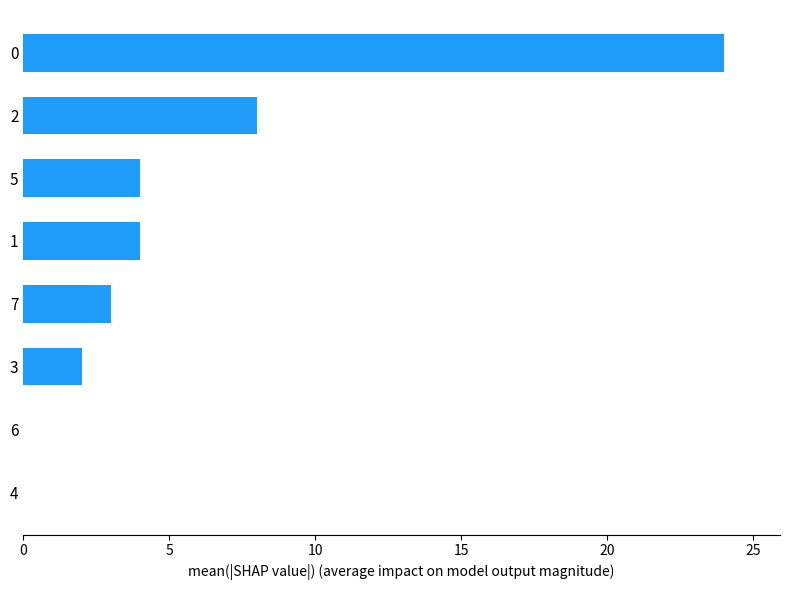

The value at 5 is 4. True or false?

True